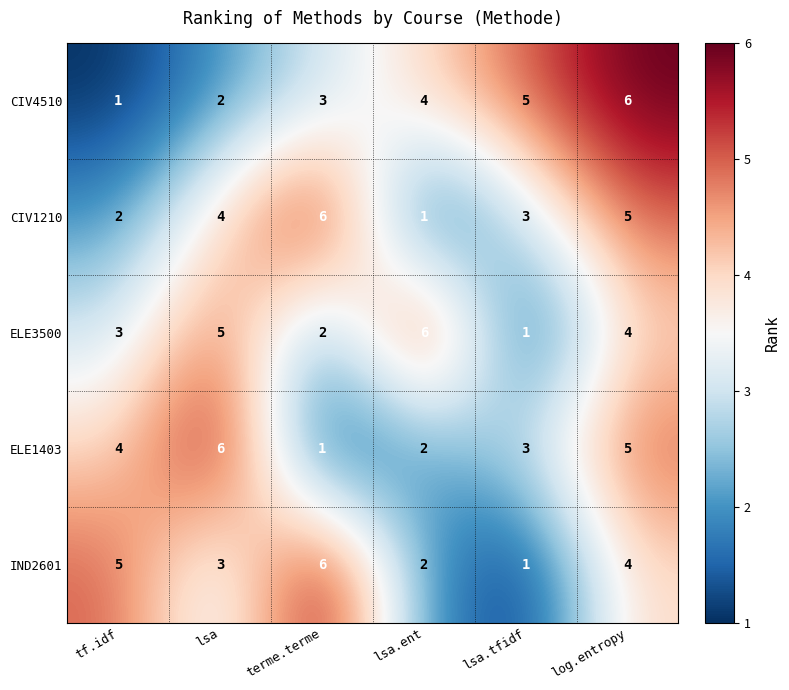

Reading left to right, extract all data points from this chart.

CIV4510: 1	2	3	4	5	6
CIV1210: 2	4	6	1	3	5
ELE3500: 3	5	2	6	1	4
ELE1403: 4	6	1	2	3	5
IND2601: 5	3	6	2	1	4